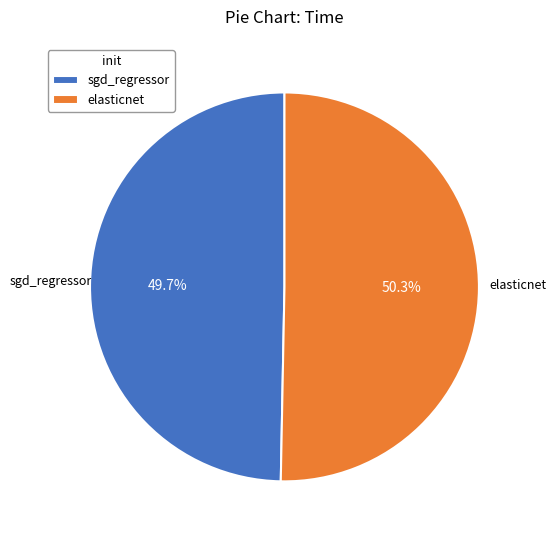

Does elasticnet represent more than half of the total?

Yes